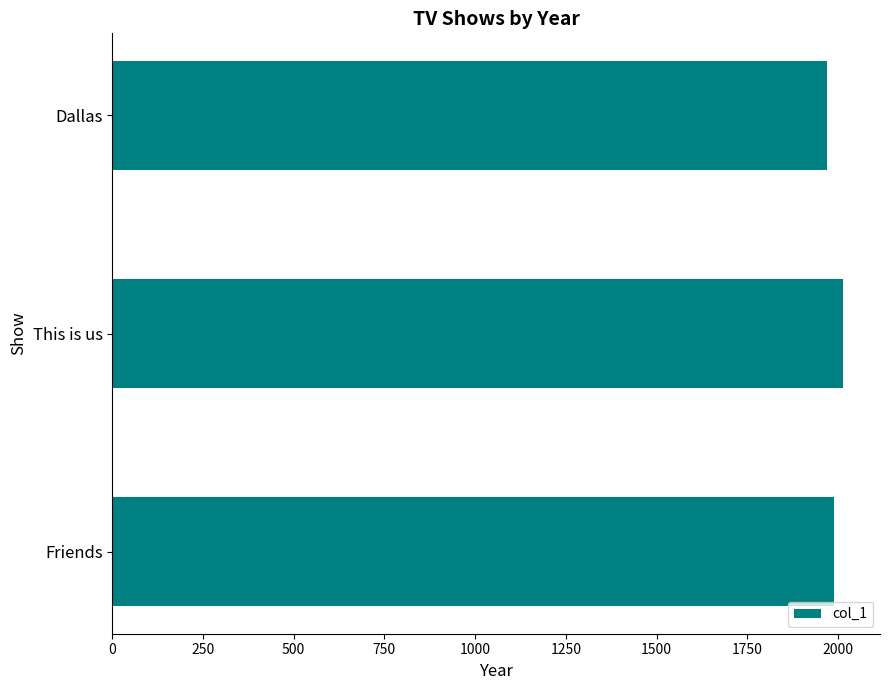

Which has a higher value, Dallas or This is us?

This is us